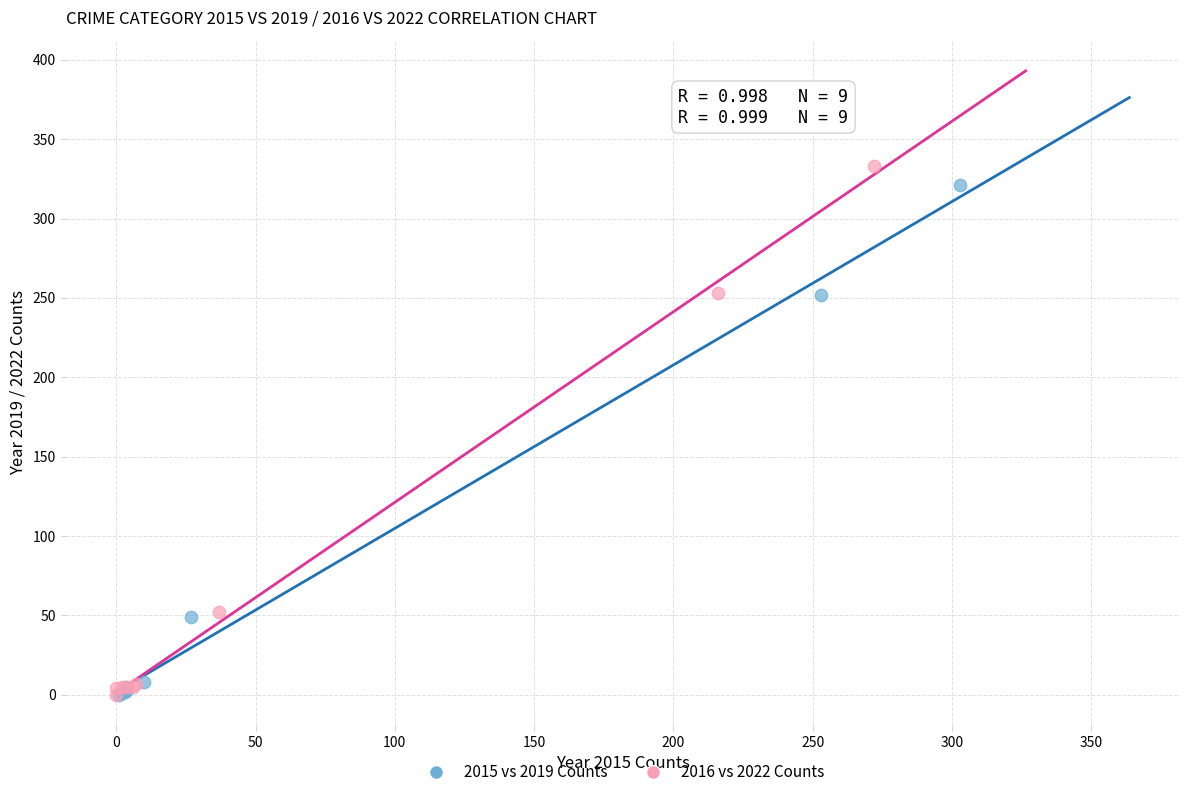

What are all the series names shown in the legend?

2015 vs 2019 Counts, 2016 vs 2022 Counts